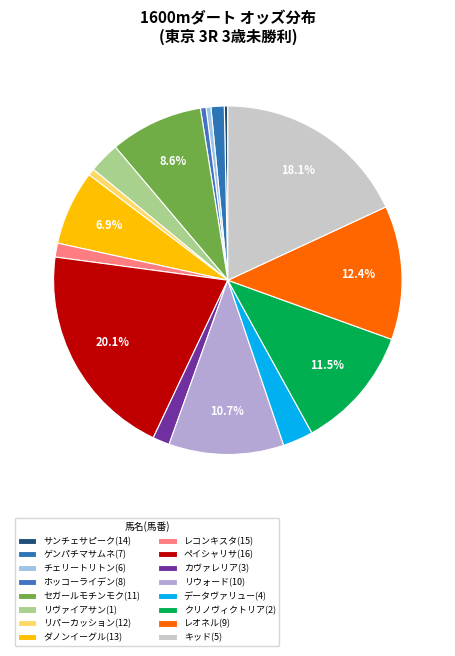

Which category has the smallest portion of the pie?

サンチェサピーク(14)